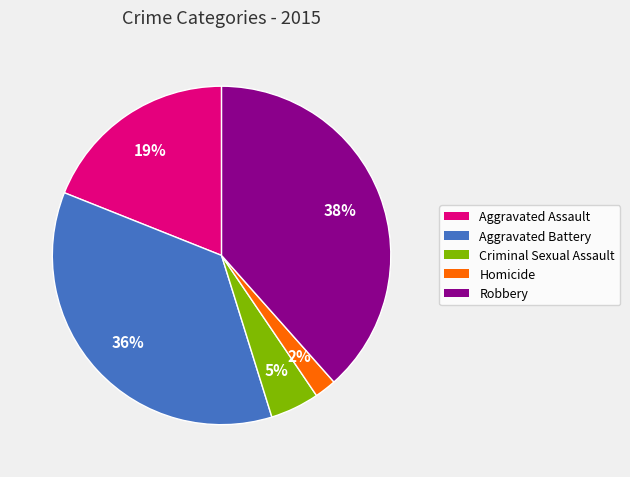

To the nearest percent, what percentage of the pie is Criminal Sexual Assault?

5%